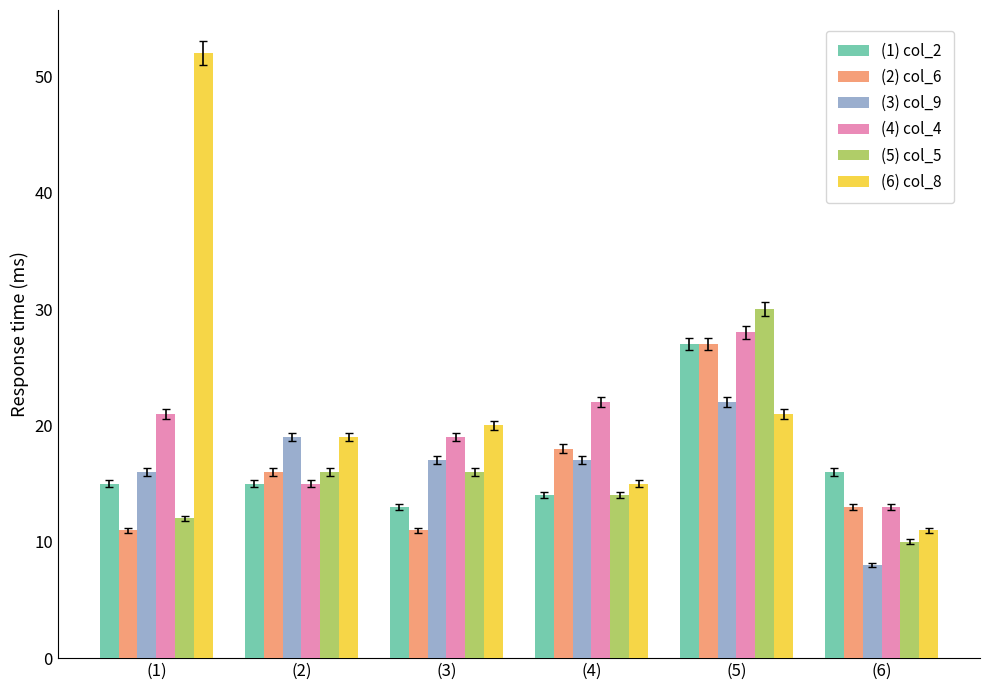

What is the average value of the (4) col_4 series?

20